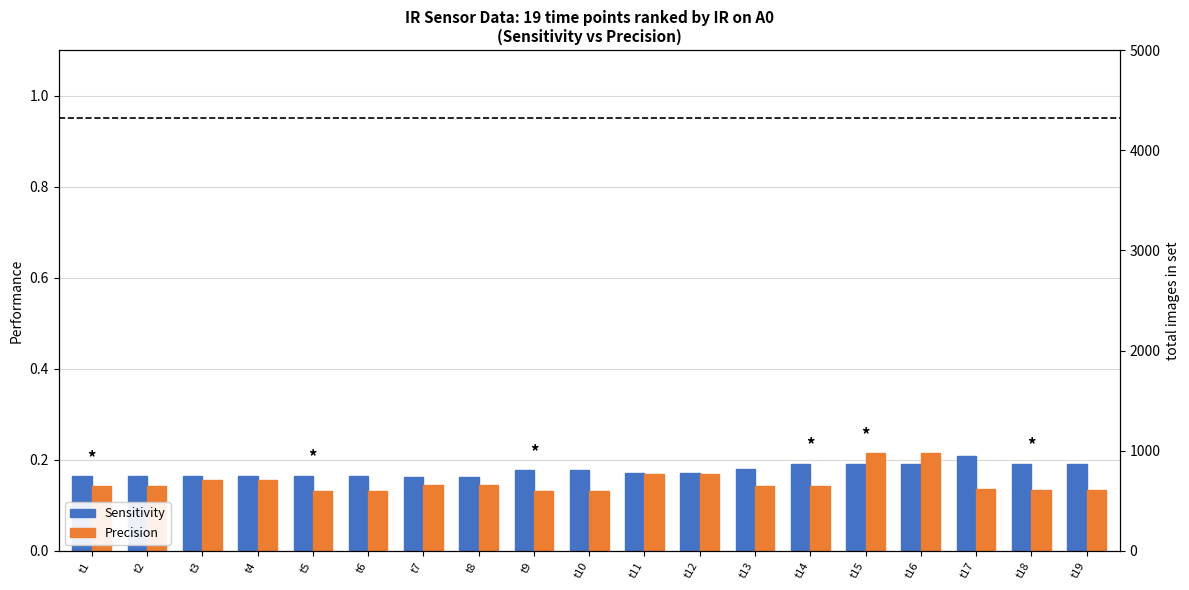

Is the value of Precision at t6 greater than the value of Sensitivity at t6?

No